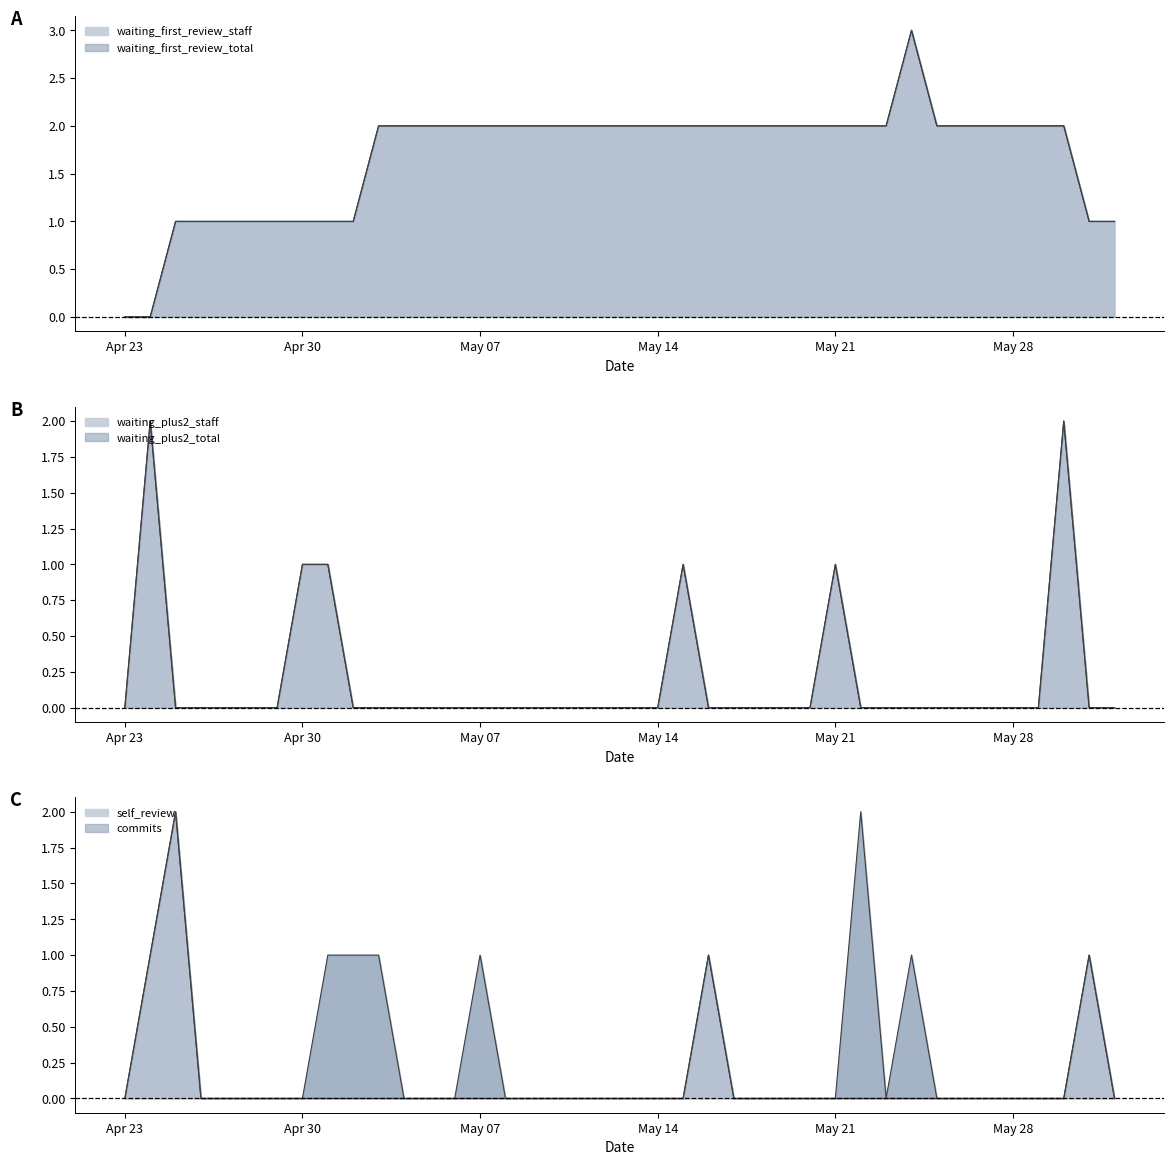

What is the sum of all self_review values?

5